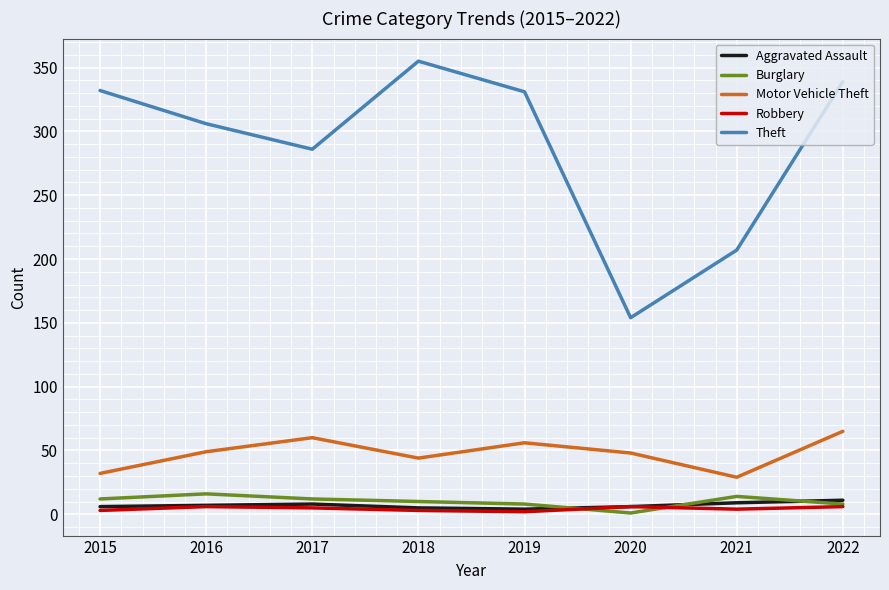

How many interior local peaks does the Theft series have?

1